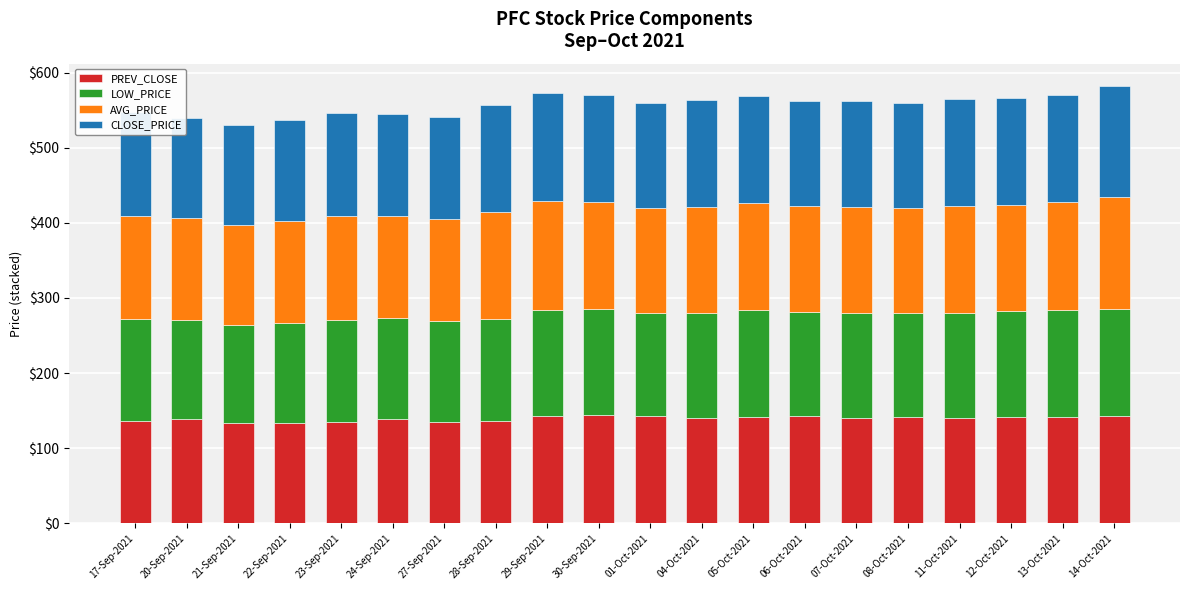

What is the total value across all series at 07-Oct-2021?

562.7